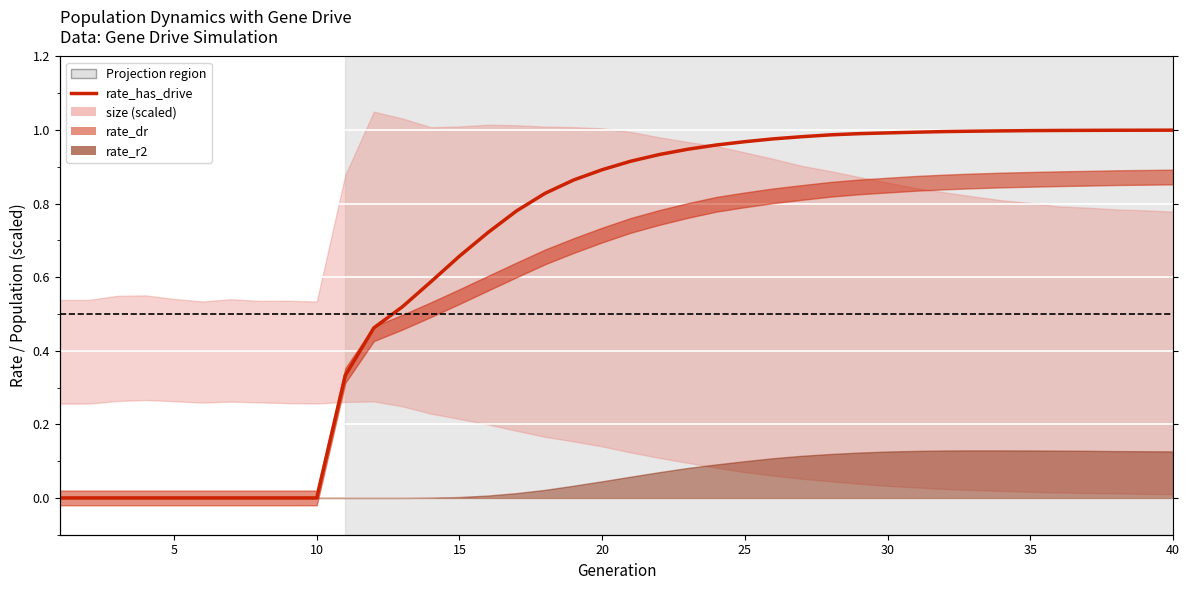

Is this an area chart (filled region under the line)?

No